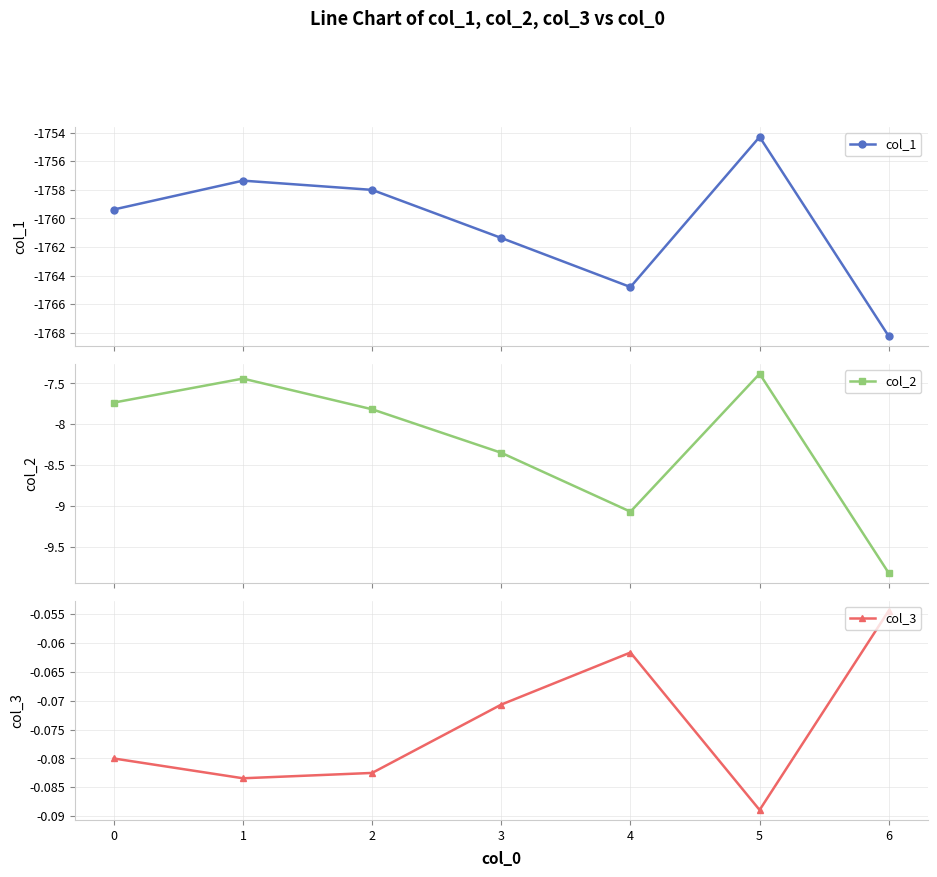

Does the chart have visible grid lines?

Yes